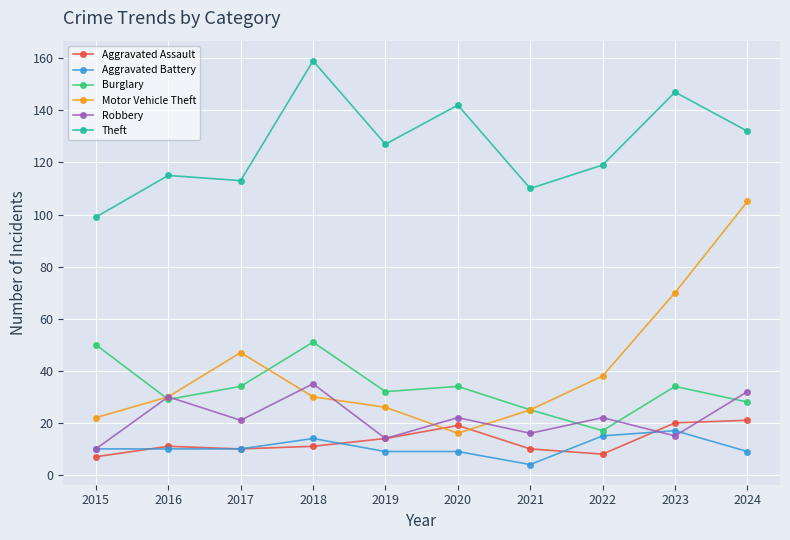

What is the difference between the highest and lowest values at 2016?

105